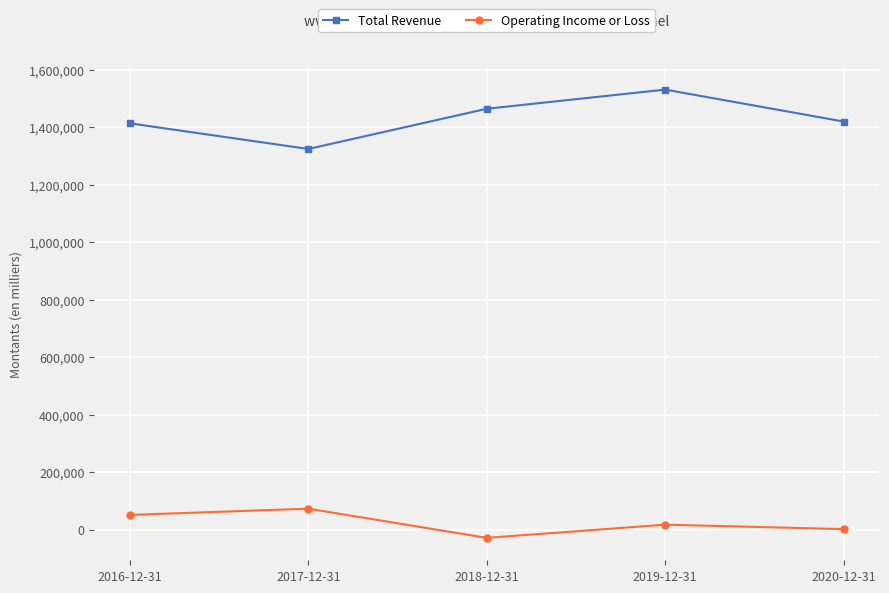

Which series changed the most between 2016-12-31 and 2017-12-31?

Total Revenue